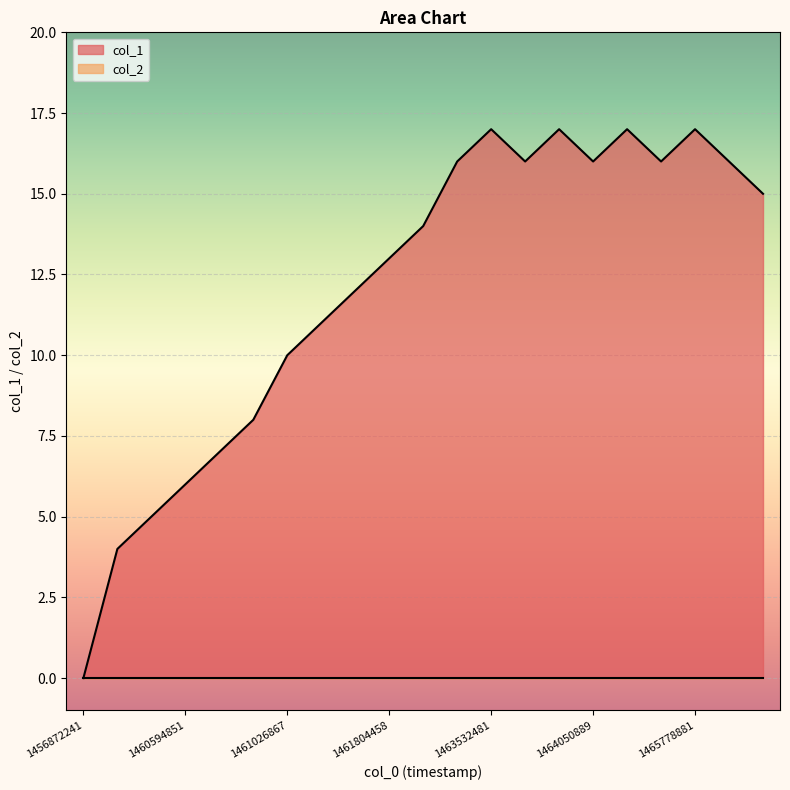

Reading right to left, extract all data points from this chart.

1465951695=15	1465865275=16	1465778881=17	1465260484=16	1464137280=17	1464050889=16	1463798625=17	1463618879=16	1463532481=17	1463014076=16	1462582083=14	1461804458=13	1461718075=12	1461207398=11	1461026867=10	1460854061=8	1460602498=7	1460594851=6	1460508457=5	1460422057=4	1456872241=0